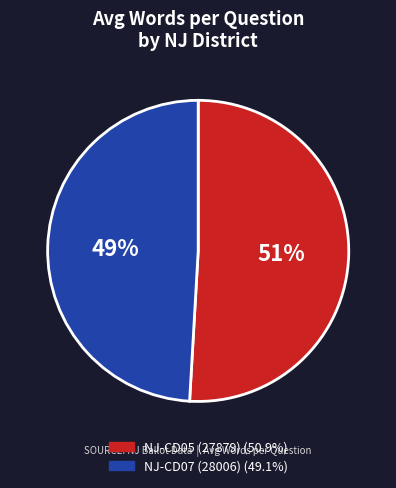

To the nearest percent, what is the average slice percentage?

50%